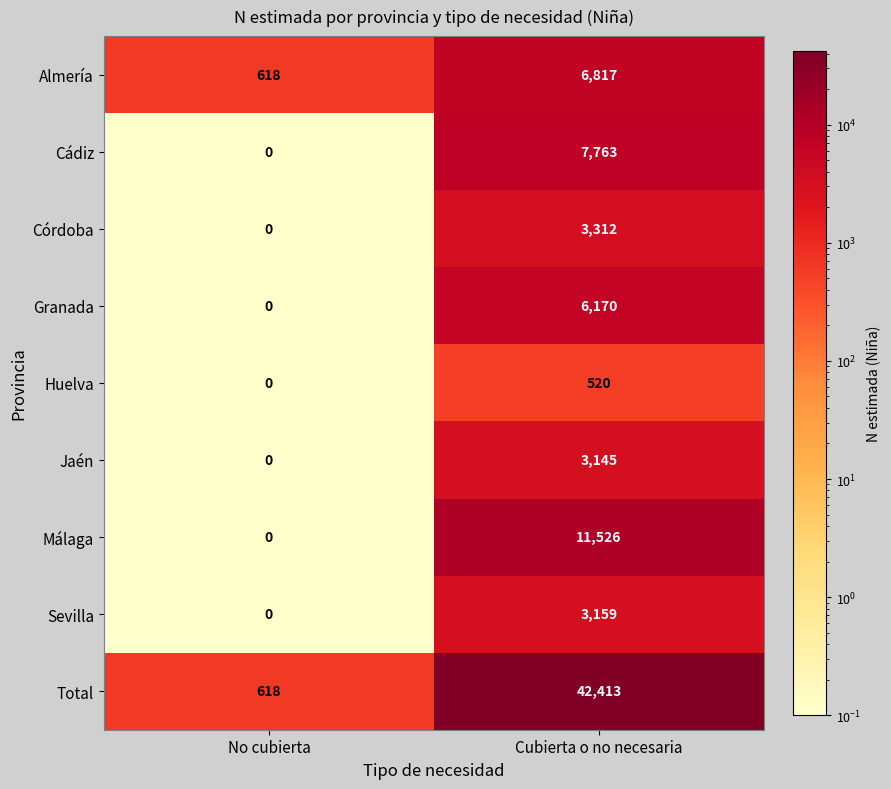

Between No cubierta and Cubierta o no necesaria, which series saw the biggest shift?

Total